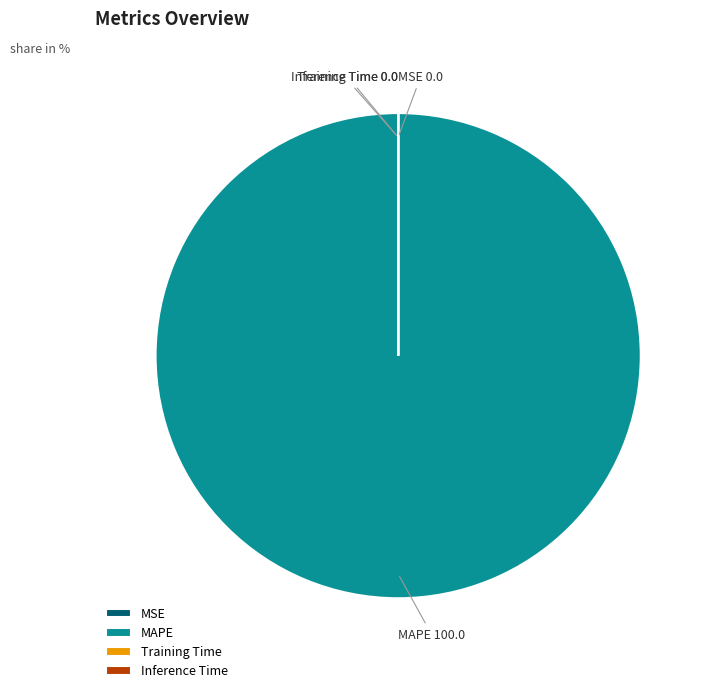

Does MAPE account for over 50% of the chart?

Yes